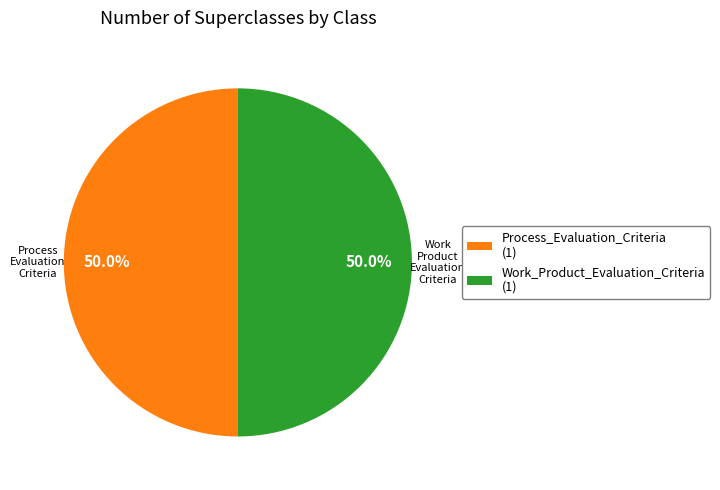

Combined, do Process_Evaluation_Criteria (1) and Work_Product_Evaluation_Criteria (1) account for over 50%?

Yes